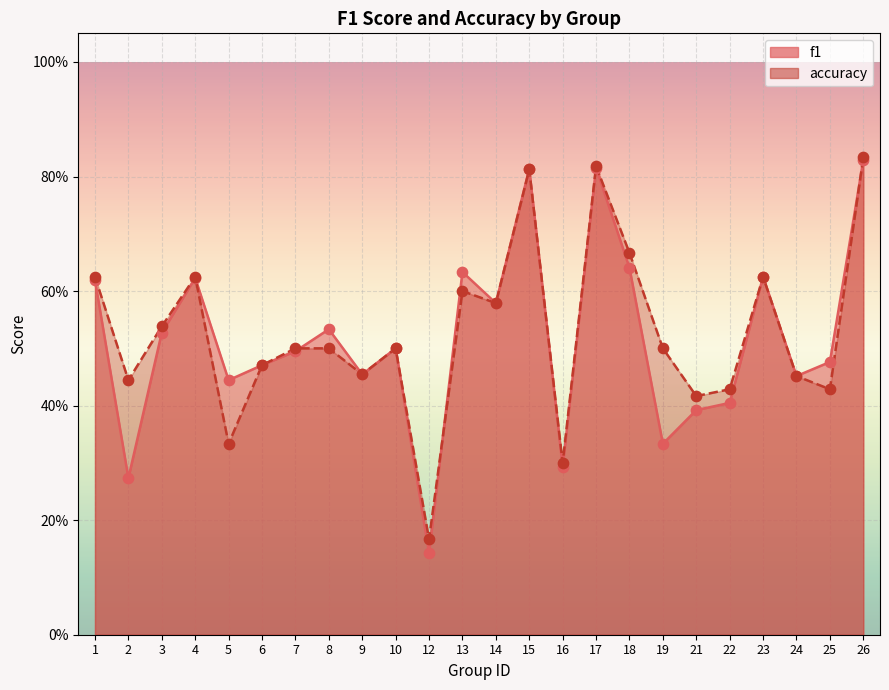

Which series reaches the maximum Y coordinate?

accuracy